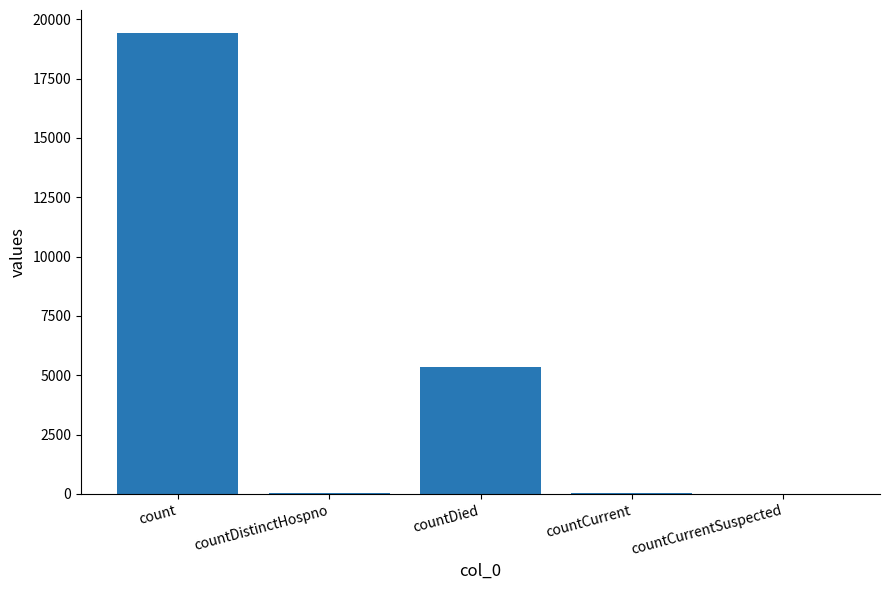

Count the number of data series in this chart.

1